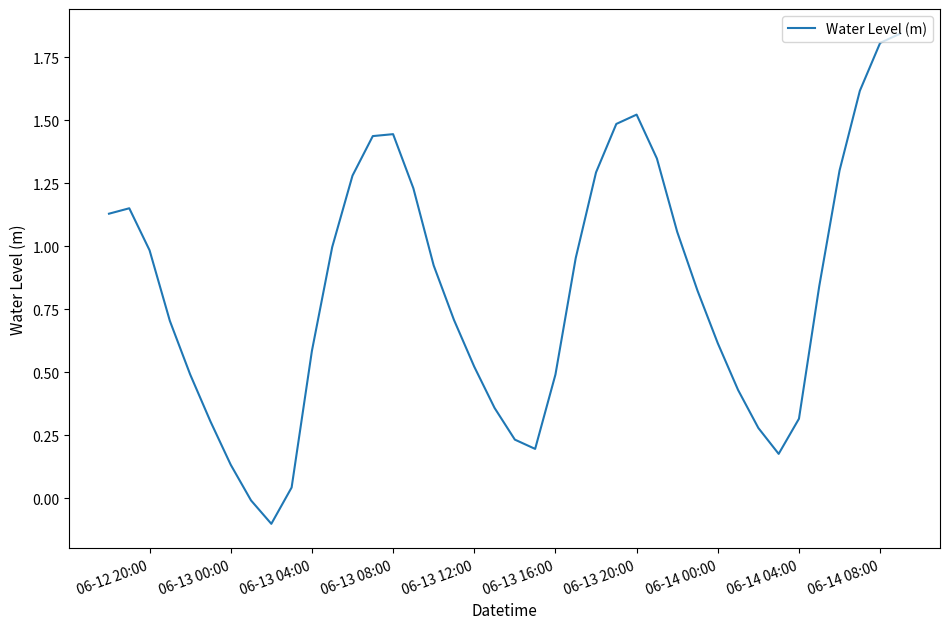

How many lines are shown in the chart?

1